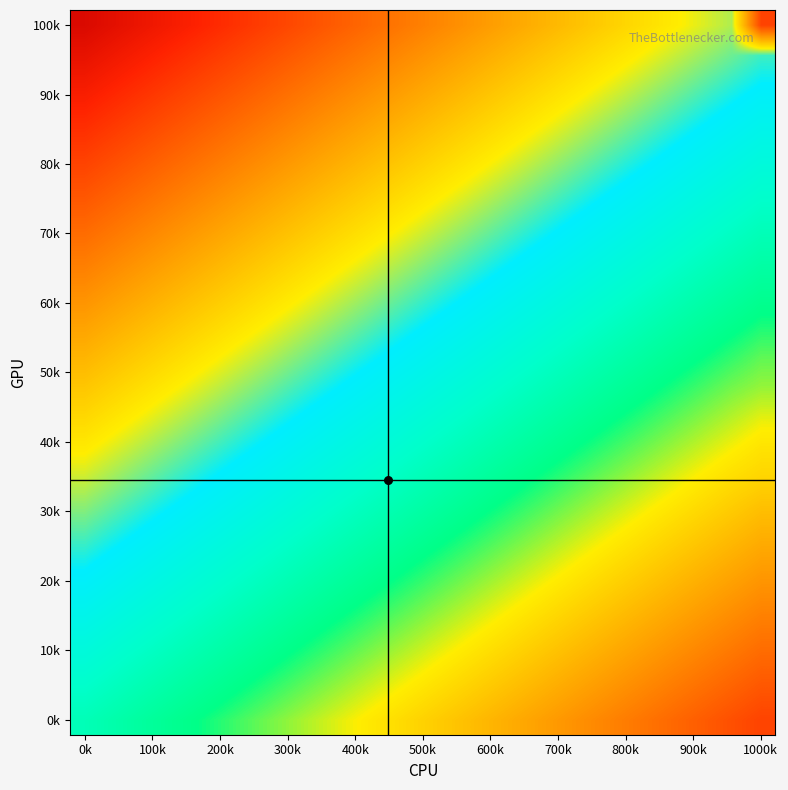

At which category does the chart reach its minimum across all series?

1000k